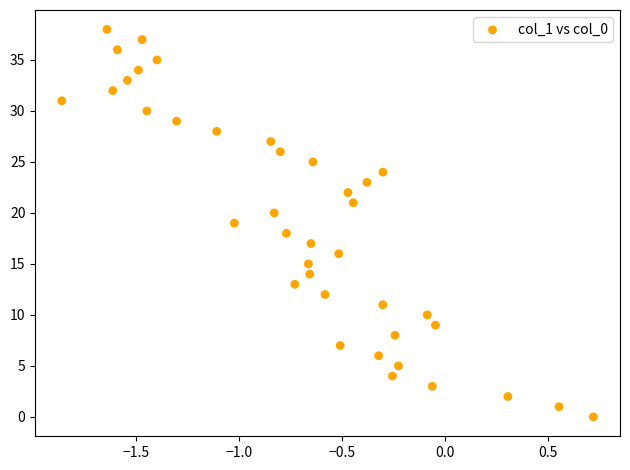

What is the range of Y values (max minus min)?

38